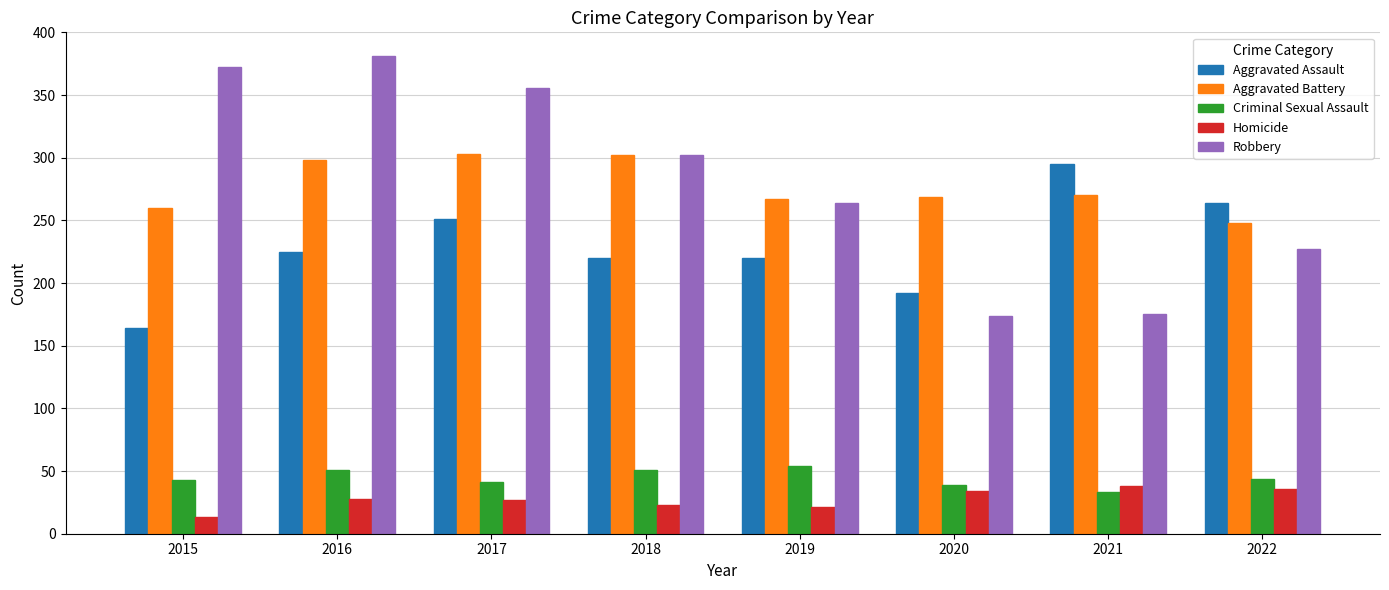

What is the difference between the highest and lowest values at 2019?

246